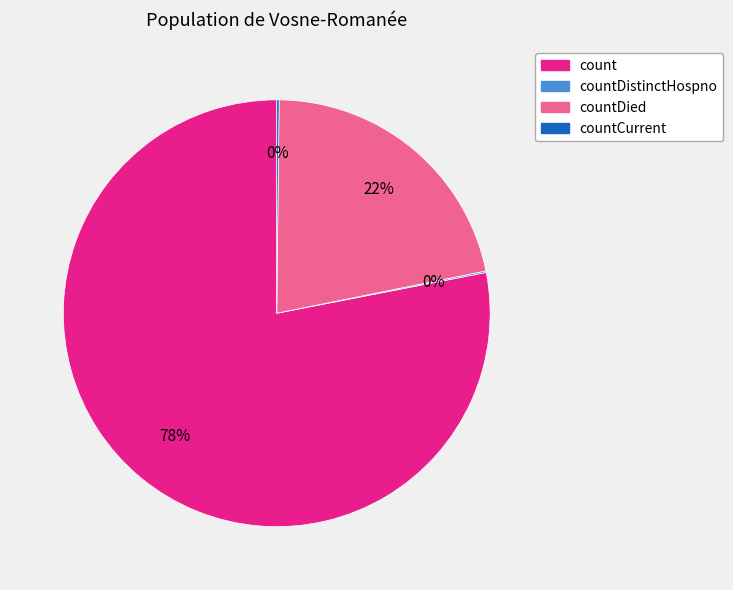

To the nearest percent, what is the difference between the largest and smallest slice percentages?

78%